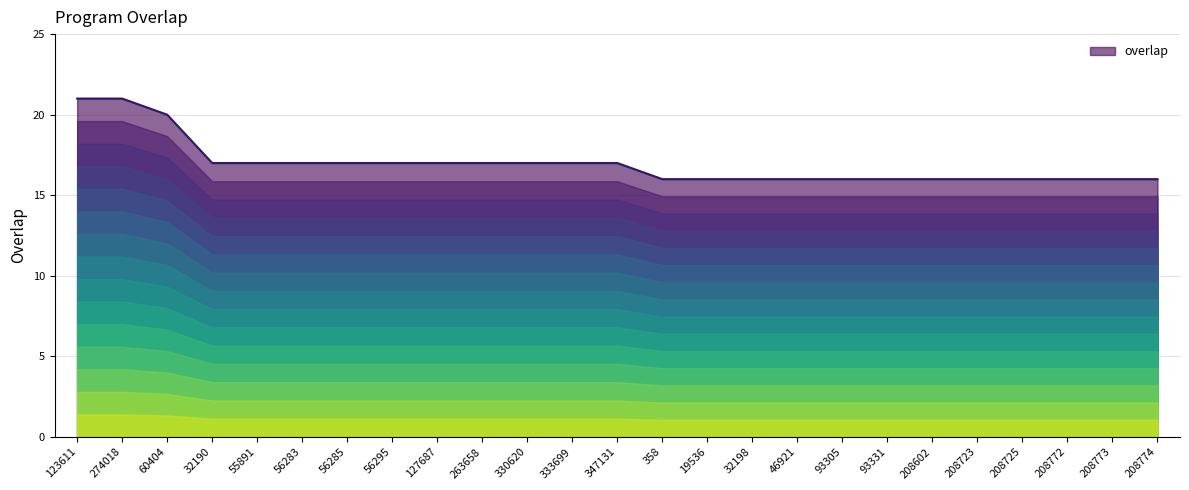

What is the smallest value displayed?

16